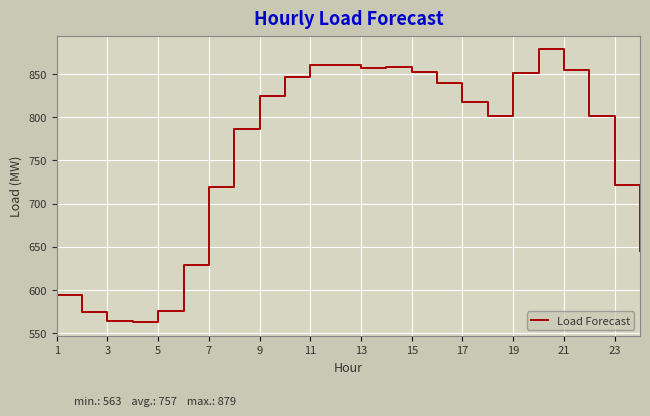

What is the maximum value shown in the chart?

878.8